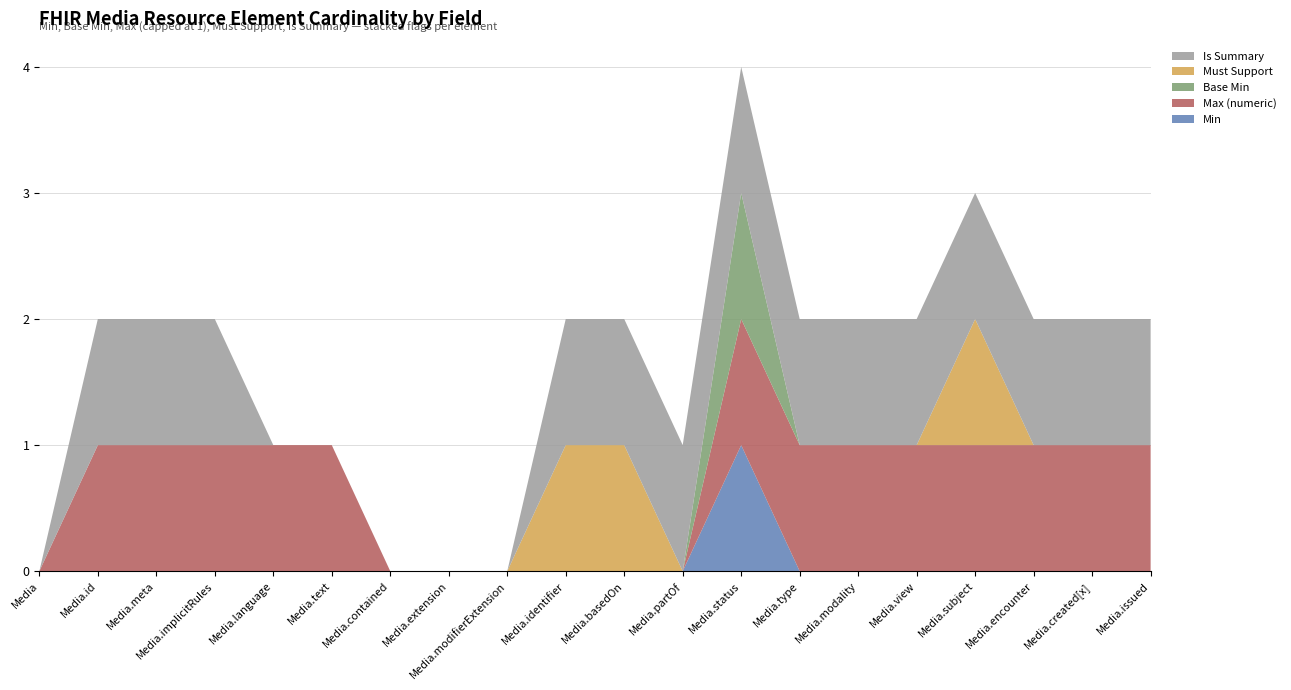

Reading right to left, extract all data points from this chart.

Min: Media.issued=0	Media.created[x]=0	Media.encounter=0	Media.subject=0	Media.view=0	Media.modality=0	Media.type=0	Media.status=1	Media.partOf=0	Media.basedOn=0	Media.identifier=0	Media.modifierExtension=0	Media.extension=0	Media.contained=0	Media.text=0	Media.language=0	Media.implicitRules=0	Media.meta=0	Media.id=0	Media=0
Max (numeric): Media.issued=1	Media.created[x]=1	Media.encounter=1	Media.subject=1	Media.view=1	Media.modality=1	Media.type=1	Media.status=1	Media.partOf=0	Media.basedOn=0	Media.identifier=0	Media.modifierExtension=0	Media.extension=0	Media.contained=0	Media.text=1	Media.language=1	Media.implicitRules=1	Media.meta=1	Media.id=1	Media=0
Base Min: Media.issued=0	Media.created[x]=0	Media.encounter=0	Media.subject=0	Media.view=0	Media.modality=0	Media.type=0	Media.status=1	Media.partOf=0	Media.basedOn=0	Media.identifier=0	Media.modifierExtension=0	Media.extension=0	Media.contained=0	Media.text=0	Media.language=0	Media.implicitRules=0	Media.meta=0	Media.id=0	Media=0
Must Support: Media.issued=0	Media.created[x]=0	Media.encounter=0	Media.subject=1	Media.view=0	Media.modality=0	Media.type=0	Media.status=0	Media.partOf=0	Media.basedOn=1	Media.identifier=1	Media.modifierExtension=0	Media.extension=0	Media.contained=0	Media.text=0	Media.language=0	Media.implicitRules=0	Media.meta=0	Media.id=0	Media=0
Is Summary: Media.issued=1	Media.created[x]=1	Media.encounter=1	Media.subject=1	Media.view=1	Media.modality=1	Media.type=1	Media.status=1	Media.partOf=1	Media.basedOn=1	Media.identifier=1	Media.modifierExtension=0	Media.extension=0	Media.contained=0	Media.text=0	Media.language=0	Media.implicitRules=1	Media.meta=1	Media.id=1	Media=0